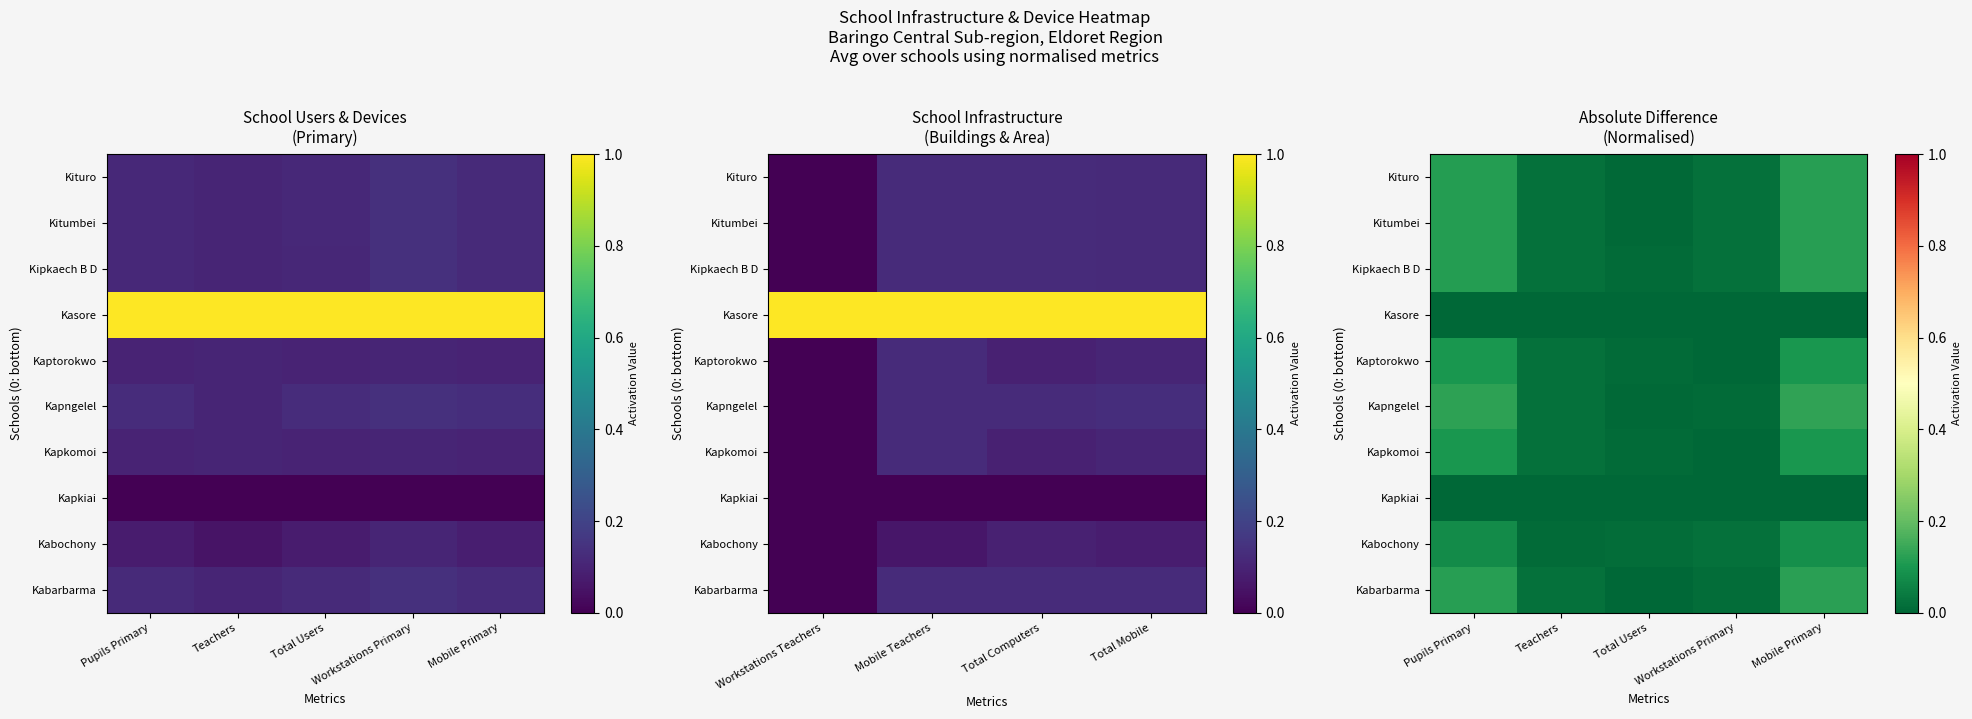

What is the sum of all Kaptorokwo values?

0.2